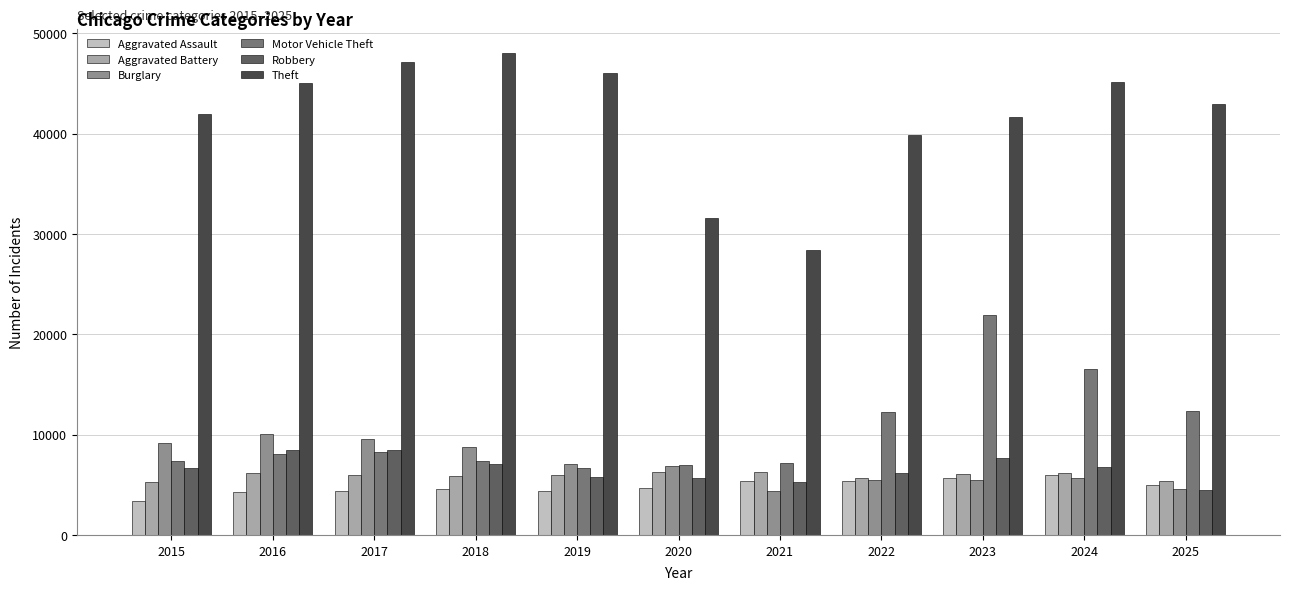

How many bars are there in total?

66